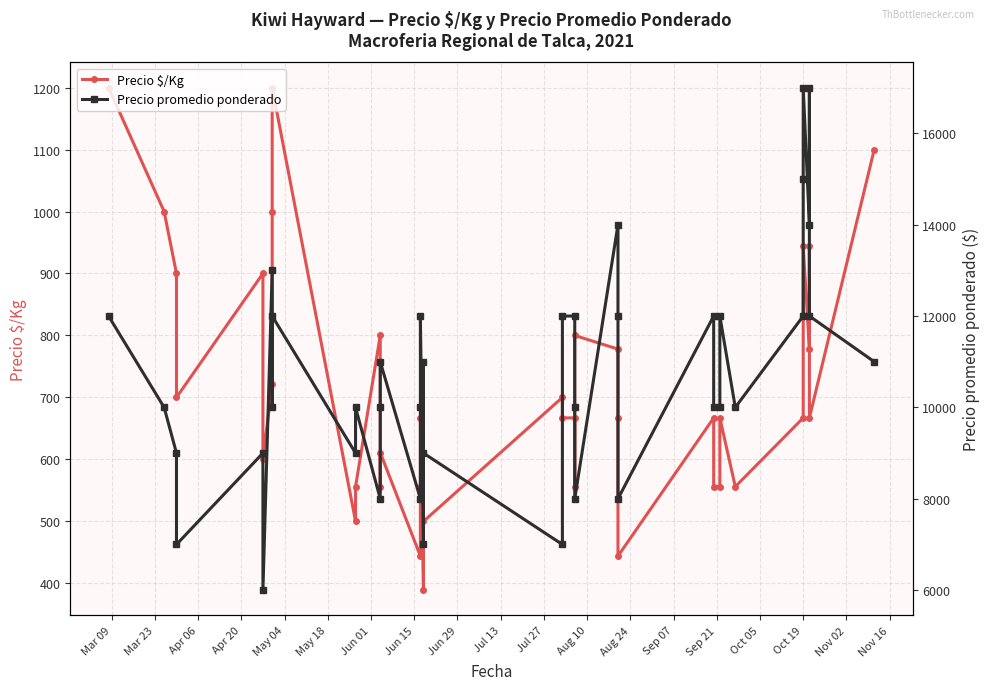

List the series in order of their overall mean, lowest first.

Precio $/Kg, Precio promedio ponderado